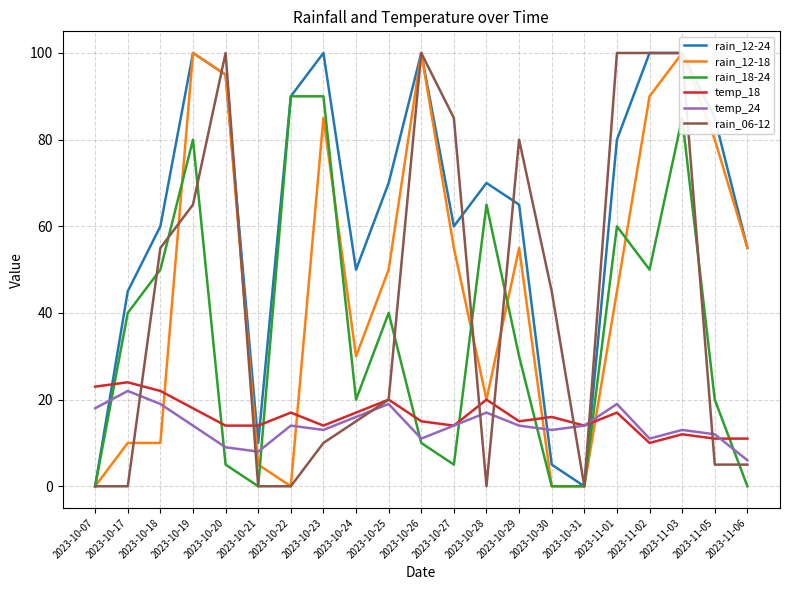

Which series has the largest total across all categories?

rain_12-24